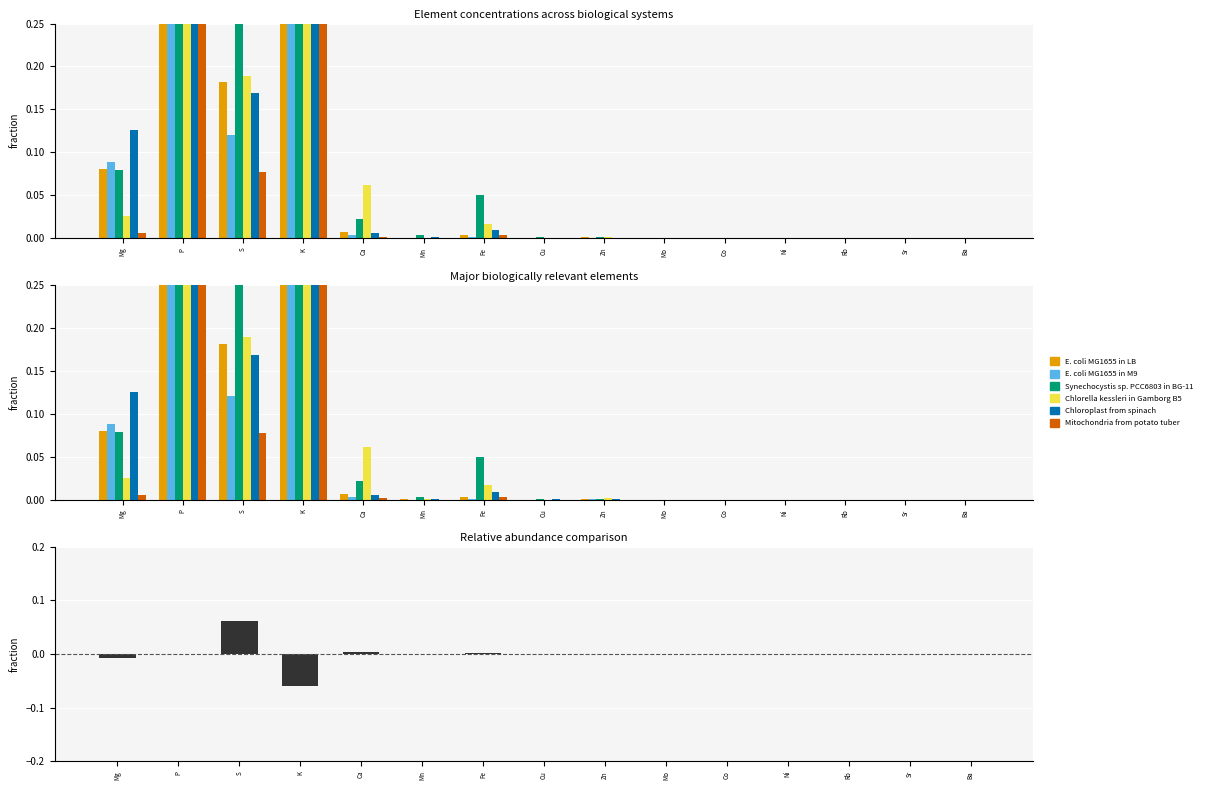

Rank the series at Fe from highest to lowest value.

Synechocystis sp. PCC6803 in BG-11, Chlorella kessleri in Gamborg B5, Chloroplast from spinach, E. coli MG1655 in LB, Mitochondria from potato tuber, E. coli MG1655 in M9